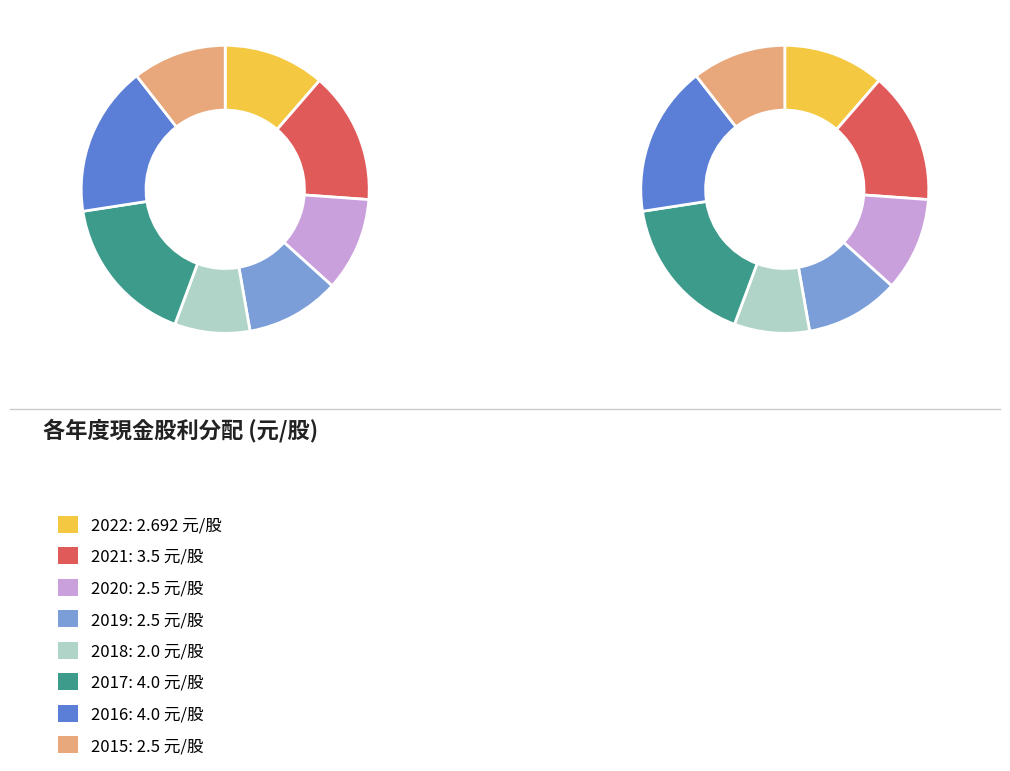

To the nearest percent, what percentage of the pie is 2018?

8%